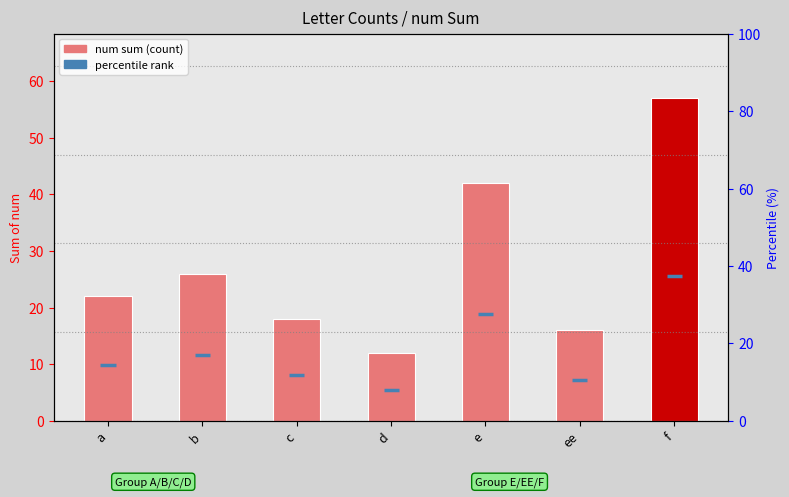

What is the value of the 5th bar from the left?

42